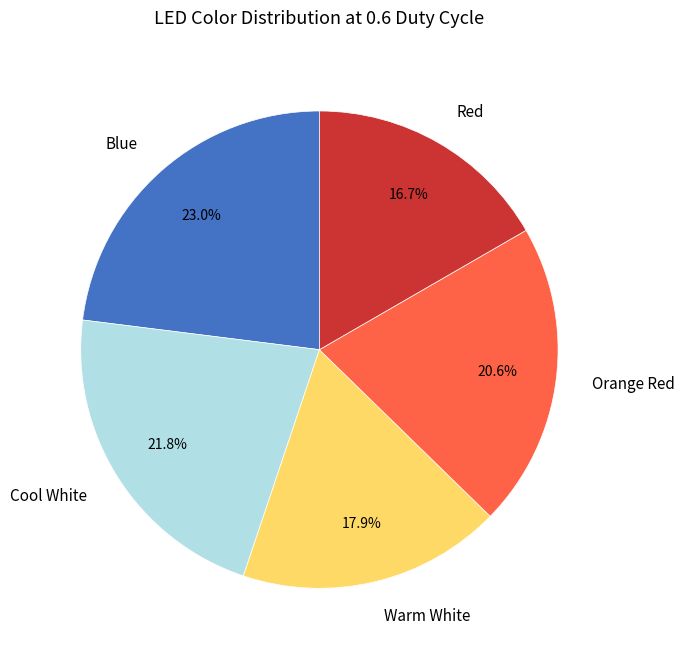

How many segments does this pie chart have?

5